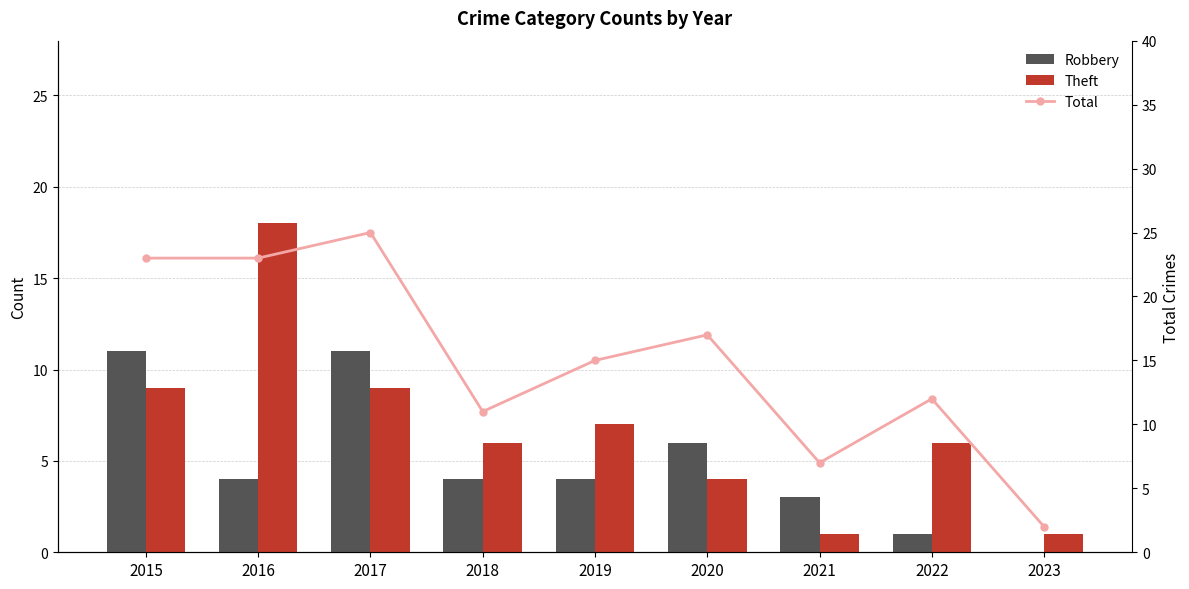

Between 2018 and 2021, which is larger?

2018